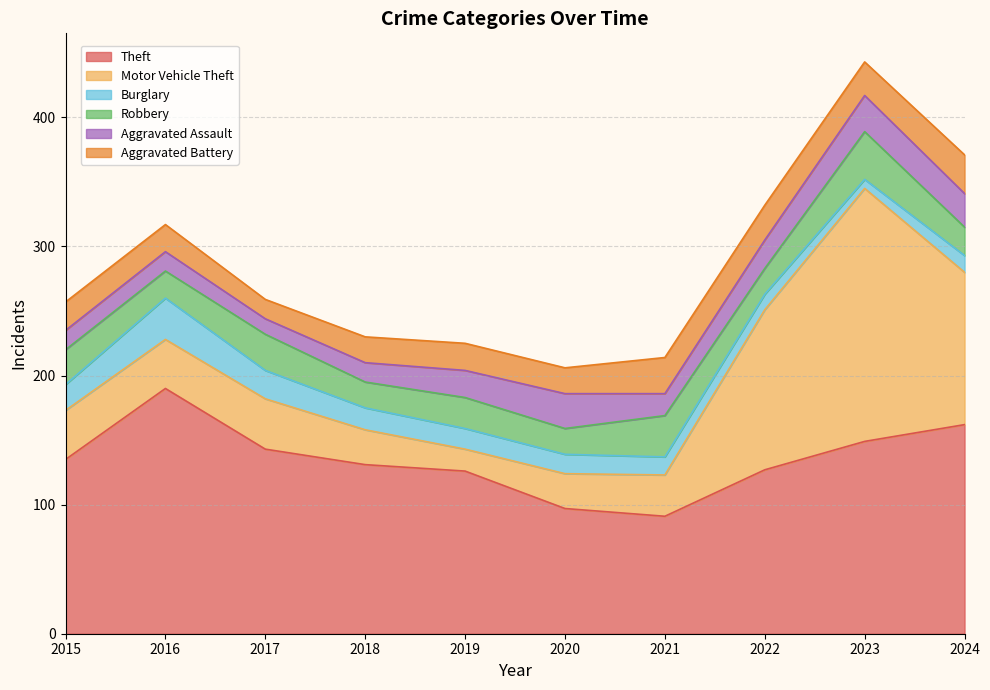

True or false: Aggravated Battery and Theft intersect in this chart.

False